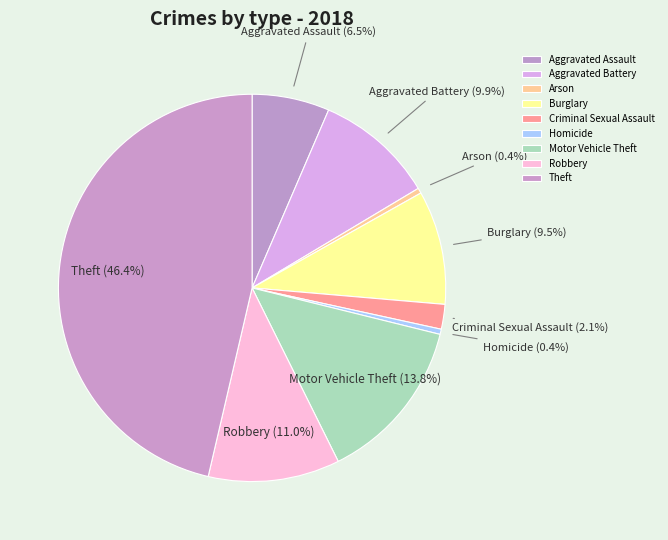

How many segments does this pie chart have?

9